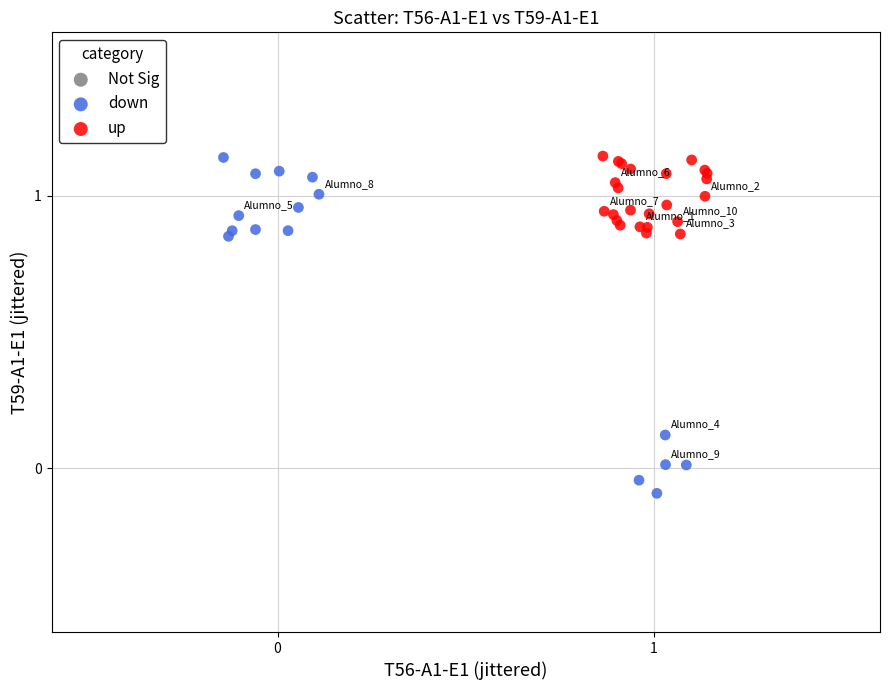

Which series has the largest Y range (max minus min)?

down